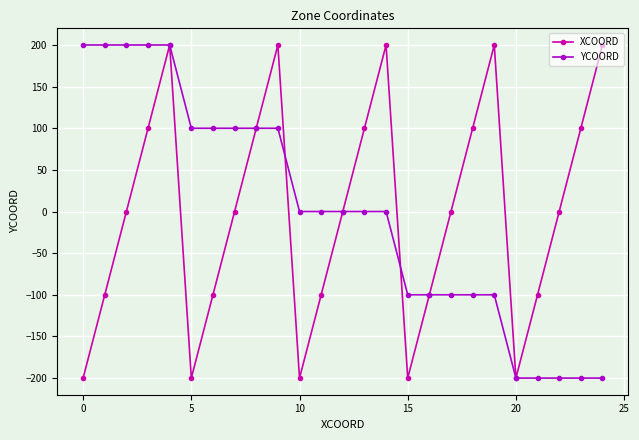

In XCOORD, how many points are lower than both neighbors (excluding endpoints)?

4